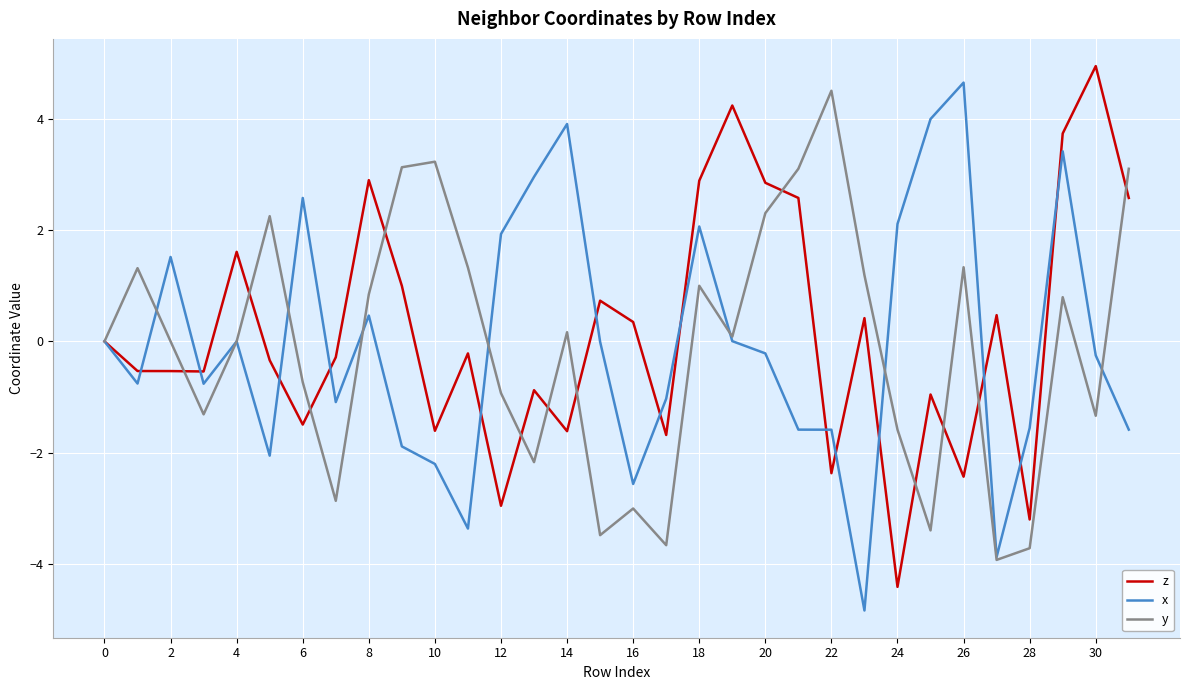

What is the maximum value shown in the chart?

5.0